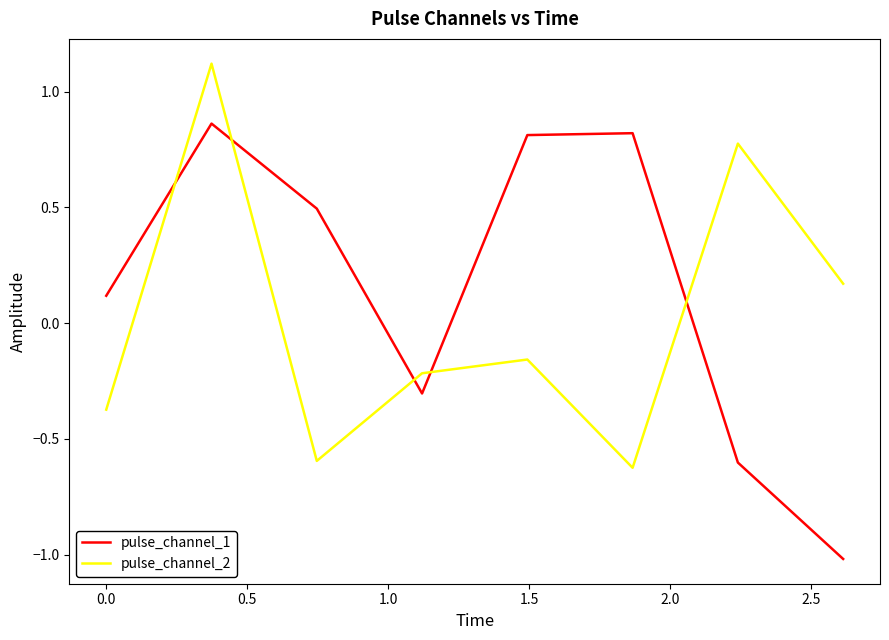

After their last crossing, which series has the higher values: pulse_channel_1 or pulse_channel_2?

pulse_channel_2